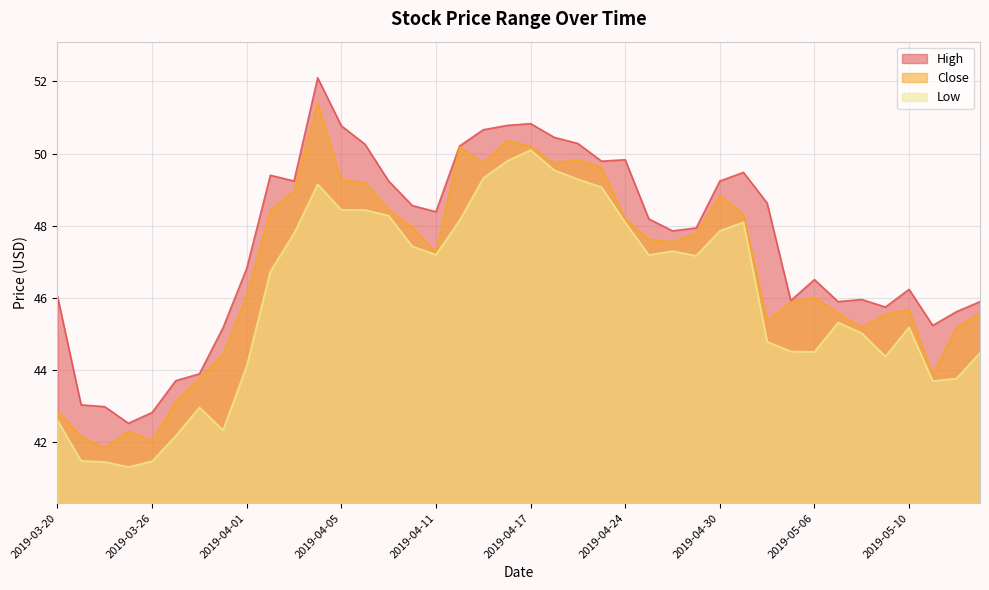

Between 2019-03-20 and 2019-03-22, which series saw the biggest shift?

High